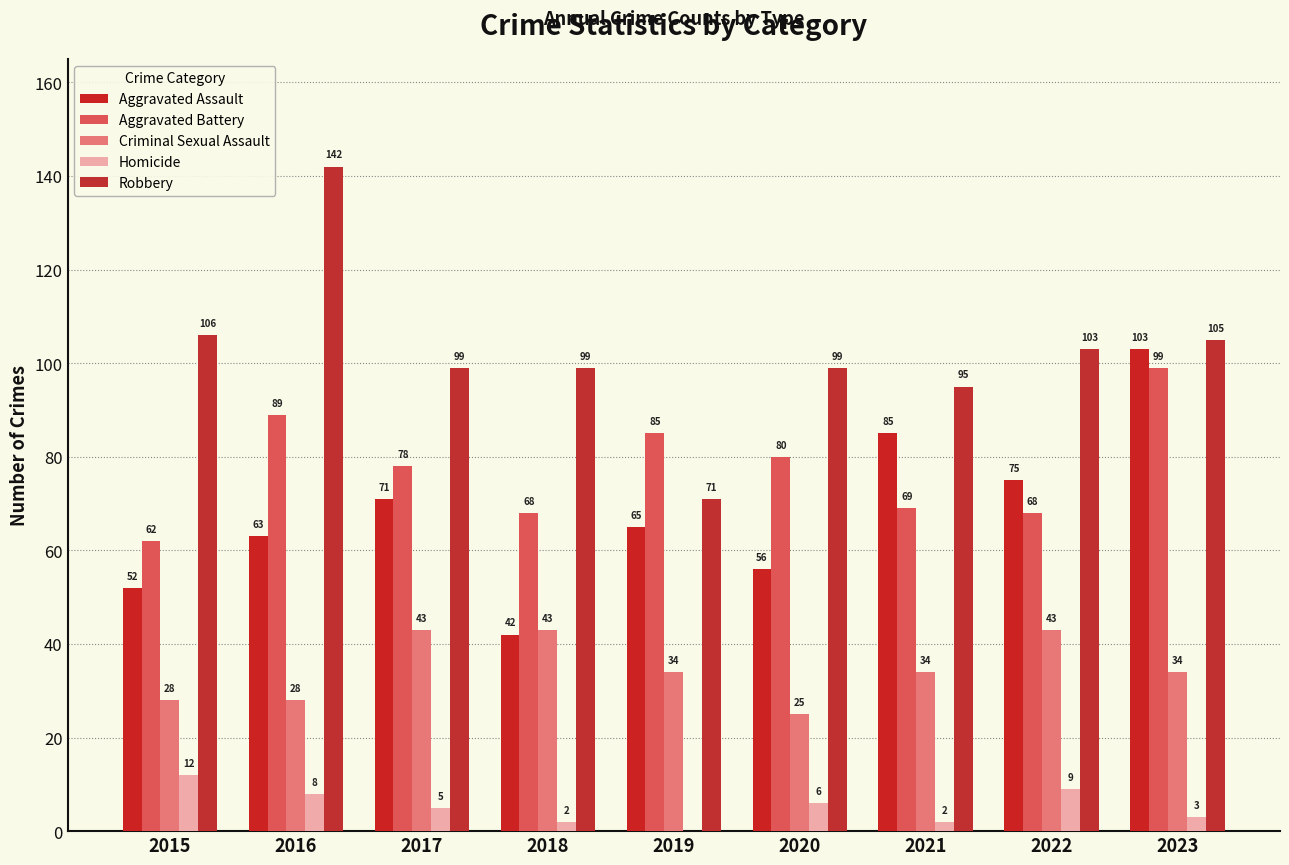

What is the average value of the Aggravated Battery series?

78